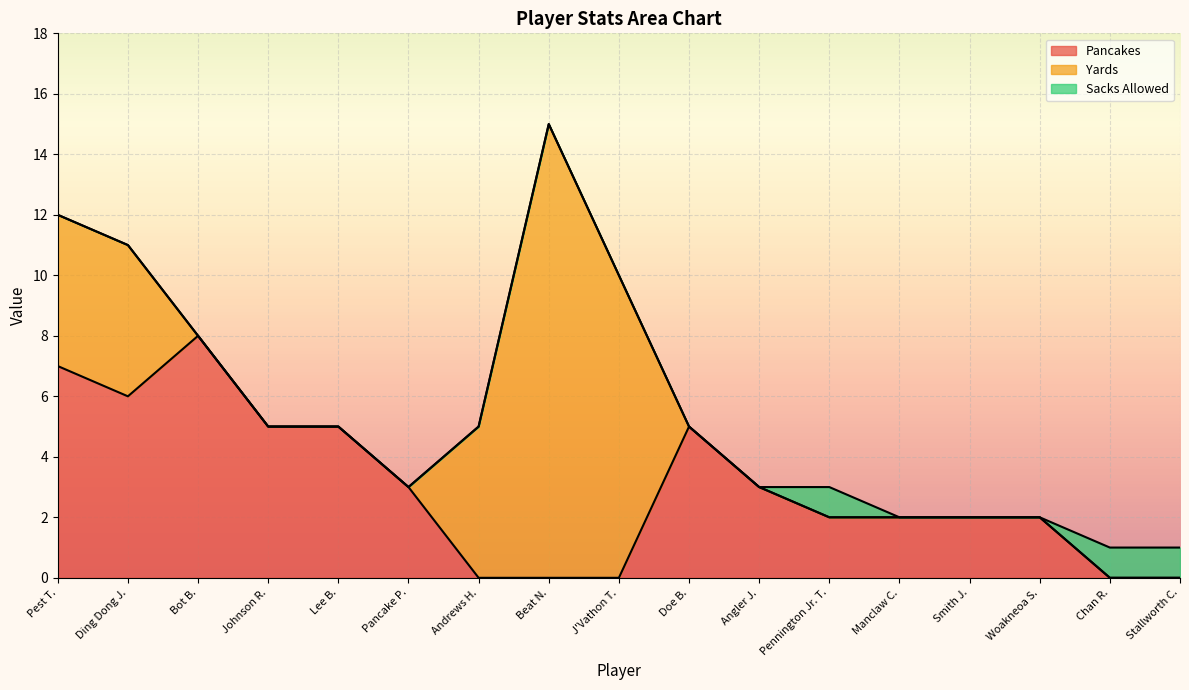

At which category does the chart reach its peak across all series?

Beat N.